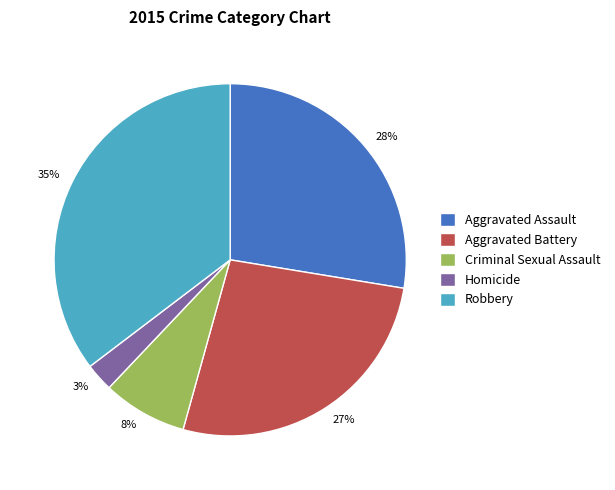

What is the largest slice in the pie chart?

Robbery